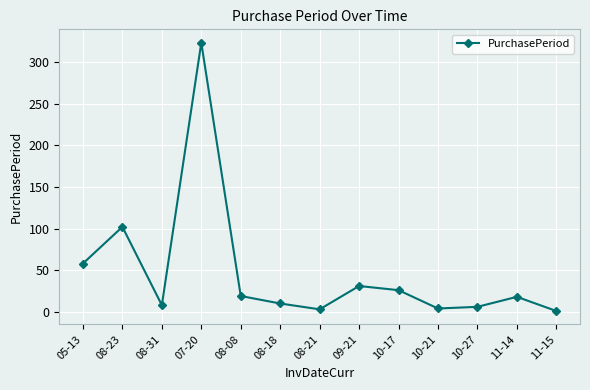

The chart shows a value of 8 at 08-31. True or false?

True